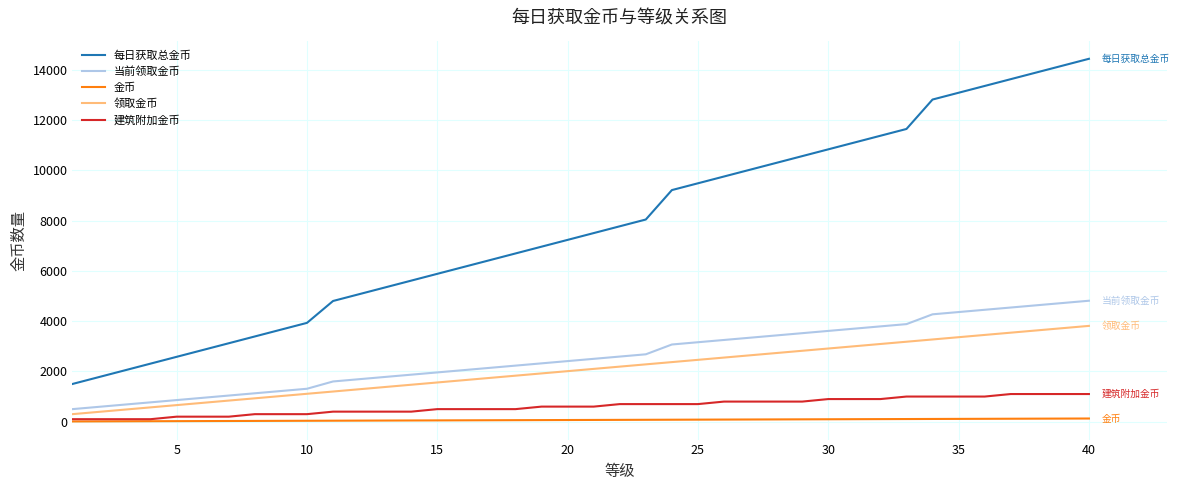

List the series in order of their peak value, highest first.

每日获取总金币, 当前领取金币, 领取金币, 建筑附加金币, 金币